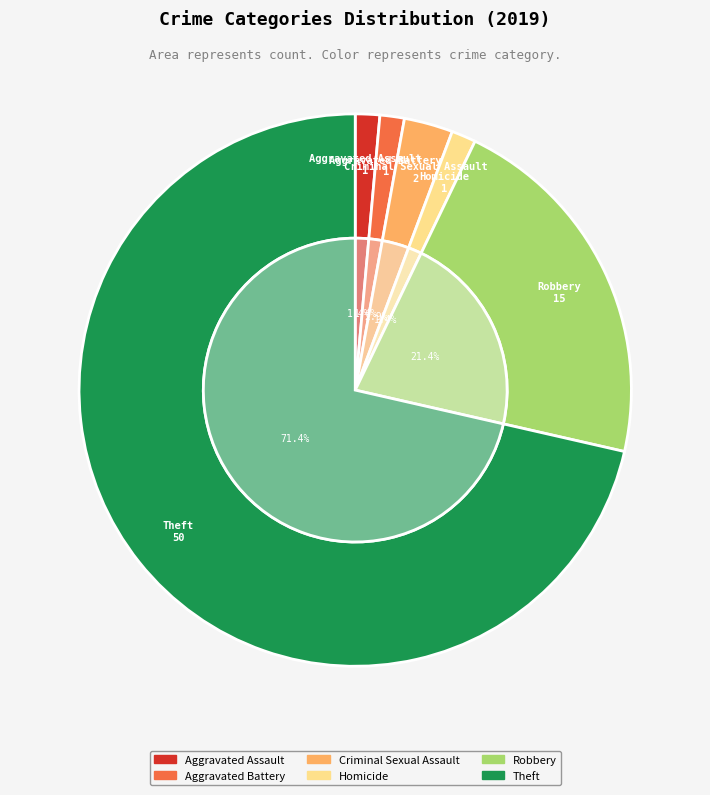

Between Theft and Aggravated Assault, which is larger?

Theft